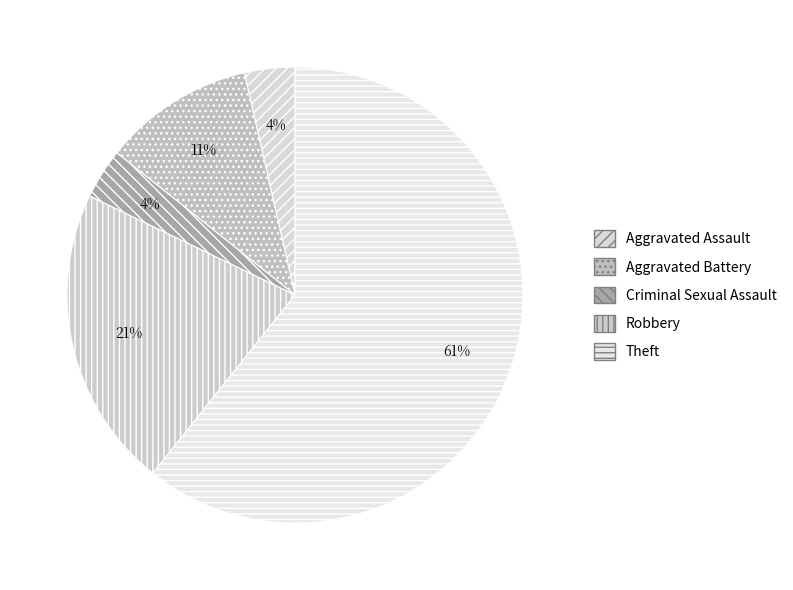

To the nearest percent, what is the difference between the Theft and Aggravated Battery slice percentages?

50%